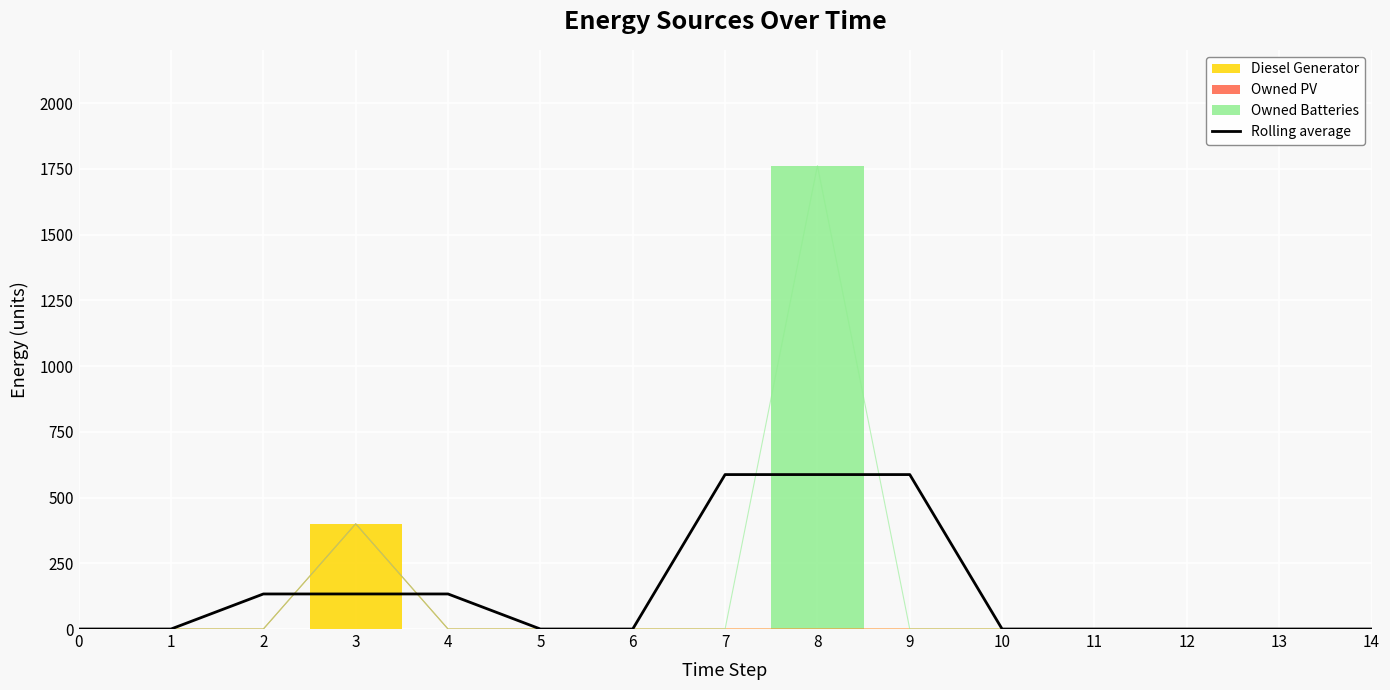

List the labels in order of value, largest first.

7, 8, 9, 2, 3, 4, 0, 1, 5, 6, 10, 11, 12, 13, 14